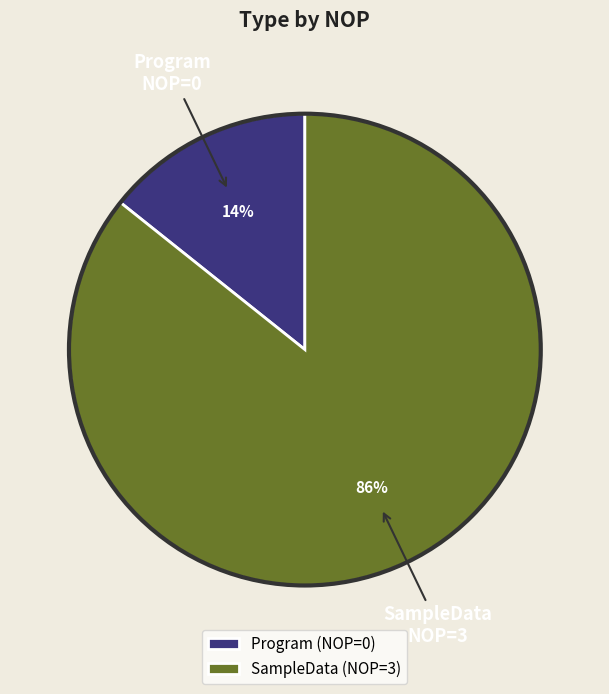

What percentage is the Program slice, to the nearest percent?

14%